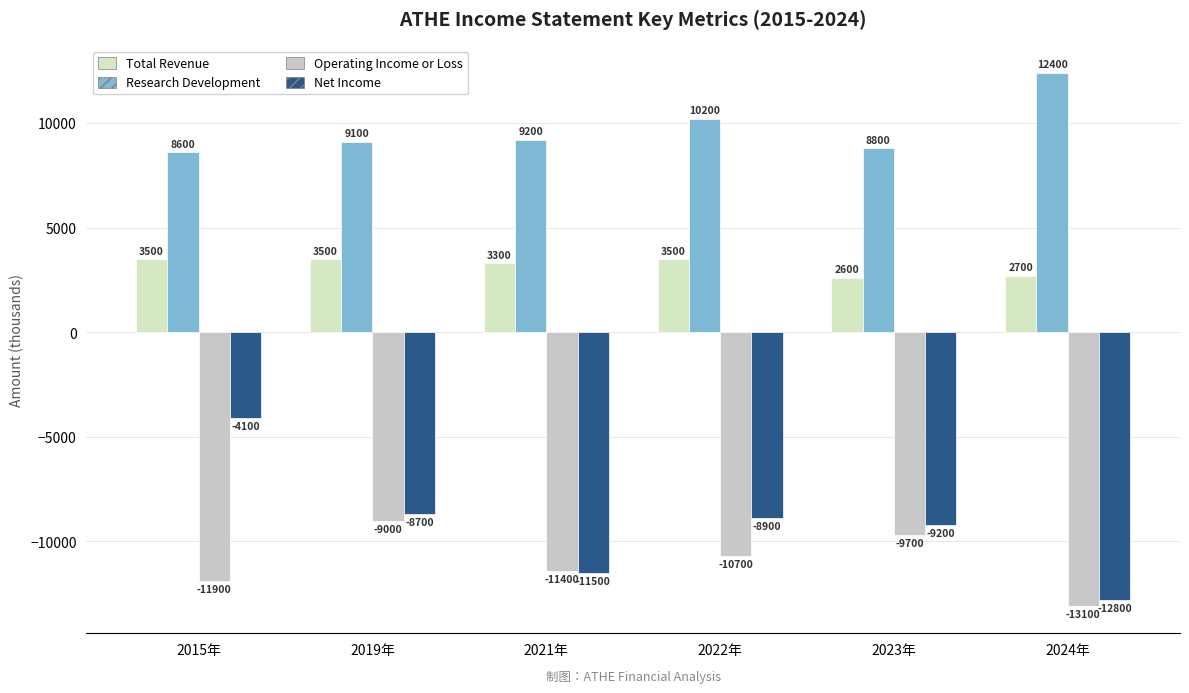

What is the smallest value displayed?

-13100